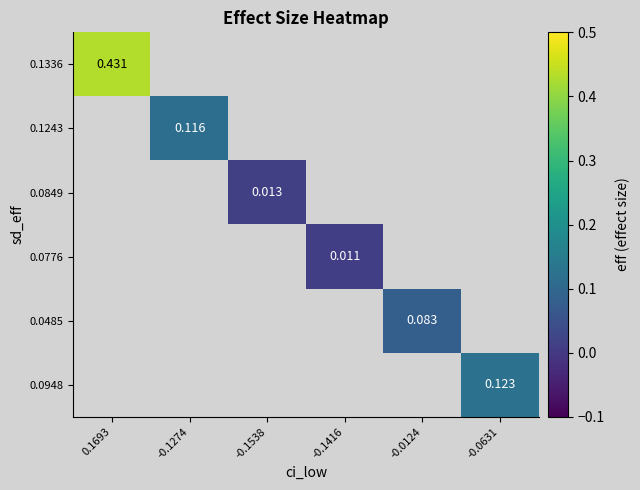

Rank the categories by 0.0485 value from highest to lowest.

0.1693, -0.1274, -0.1538, -0.1416, -0.0124, -0.0631